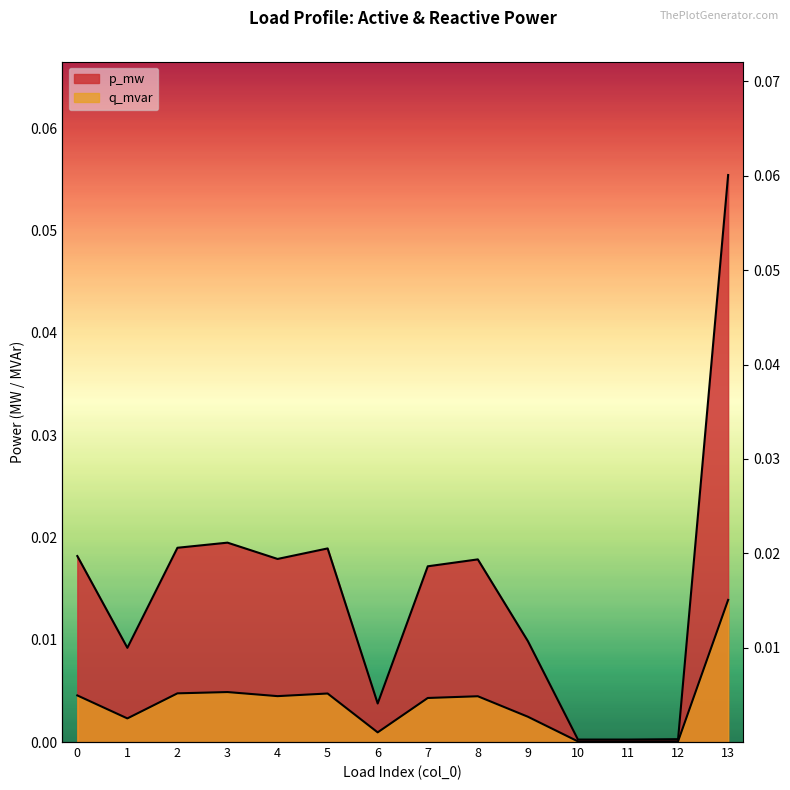

At which label does p_mw reach its minimum?

11